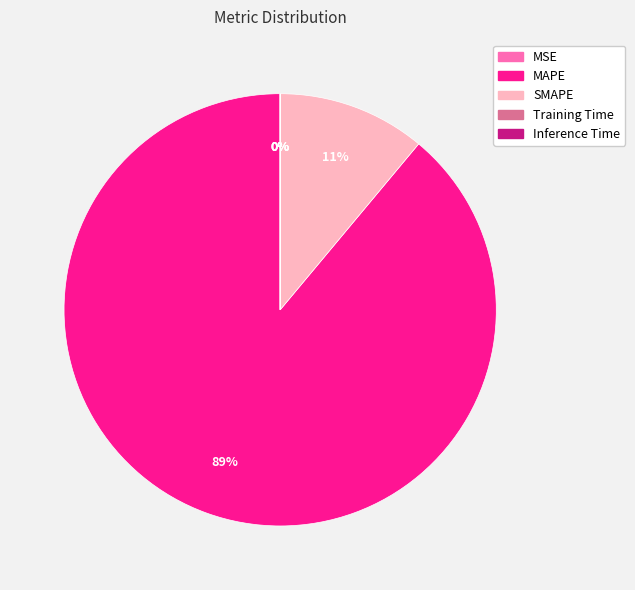

The SMAPE slice represents 11% of the pie. True or false?

True